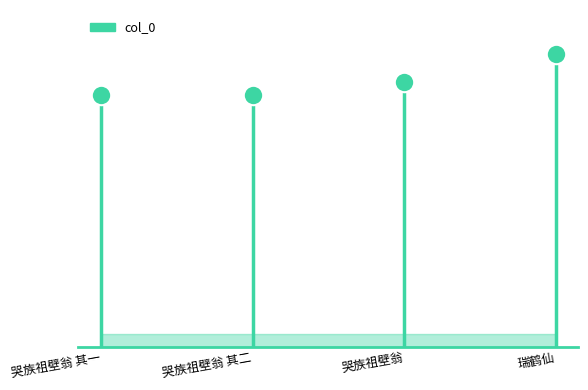

Approximately how many times larger is the value at 瑞鹤仙 compared to 哭族祖壁翁?

1.1